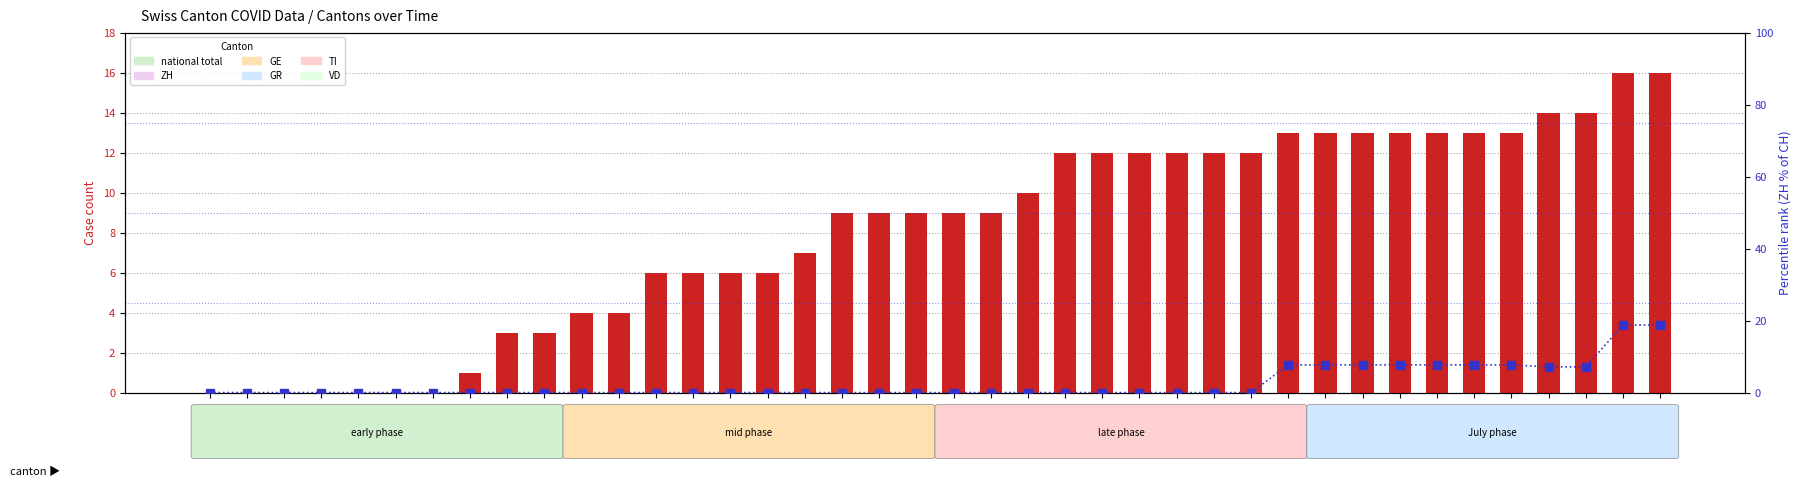

Rank the series by their average value, from highest to lowest.

CH (national total), ZH % of CH